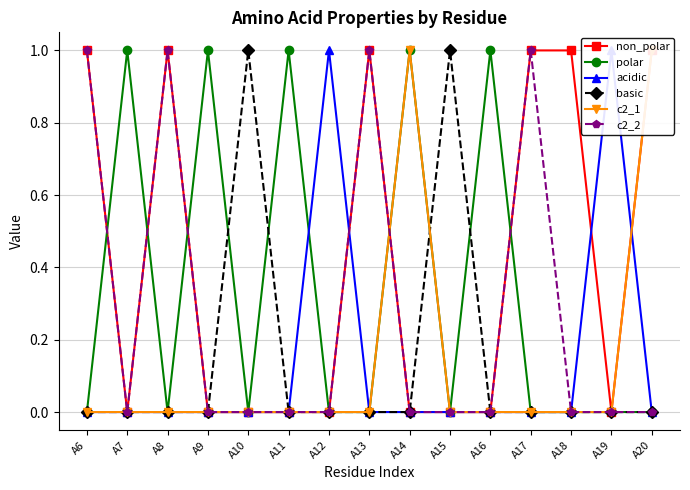

What is the difference between the maximum and minimum values in the c2_2 series?

1